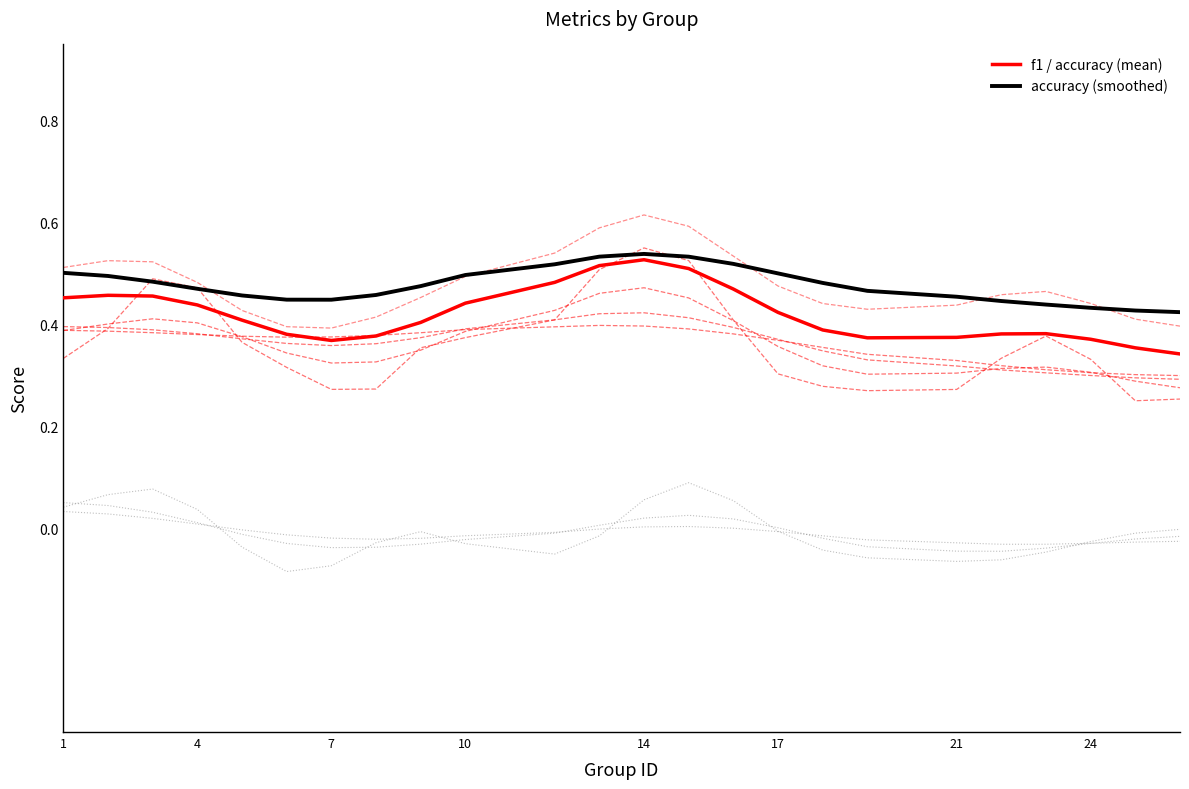

True or false: accuracy (smoothed) has a value of 0.2 at 10.

False